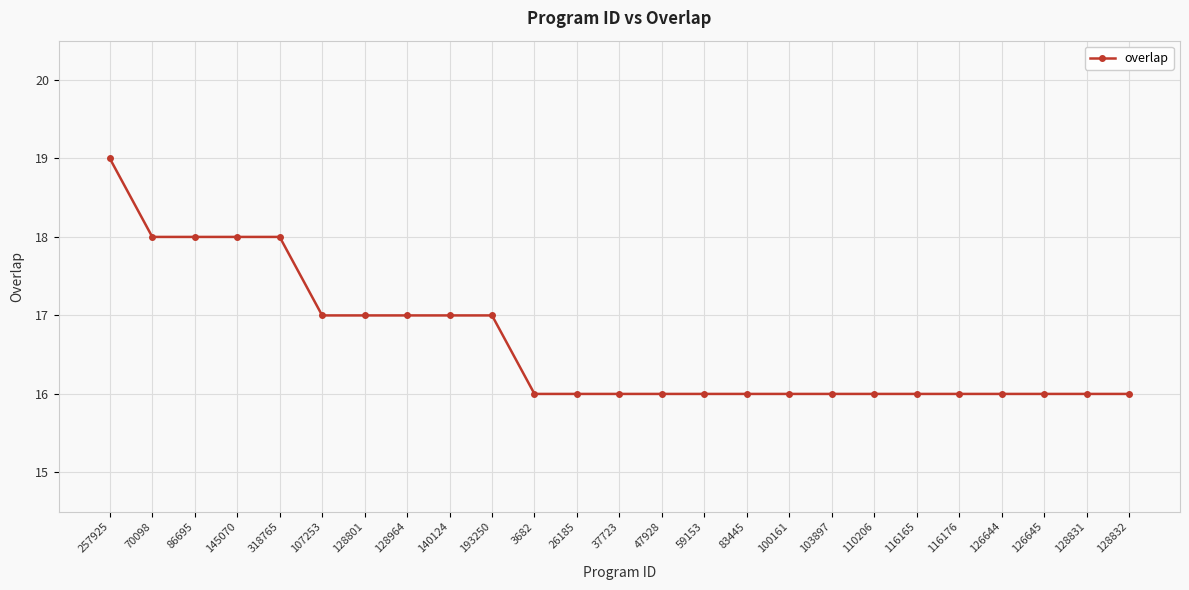

What is the maximum value shown in the chart?

19